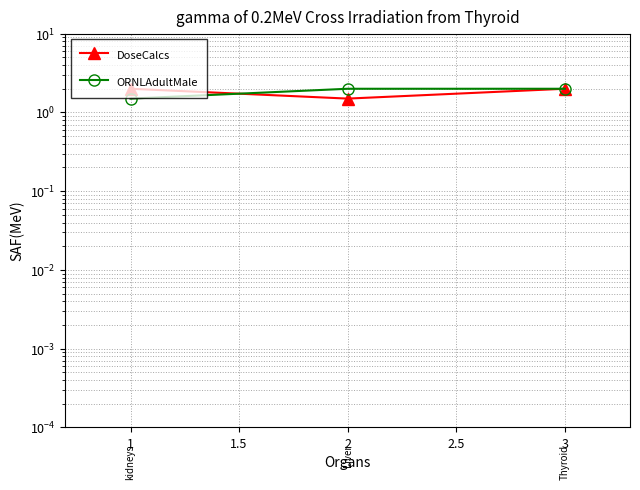

Rank the series by their maximum value, from highest to lowest.

DoseCalcs, ORNLAdultMale